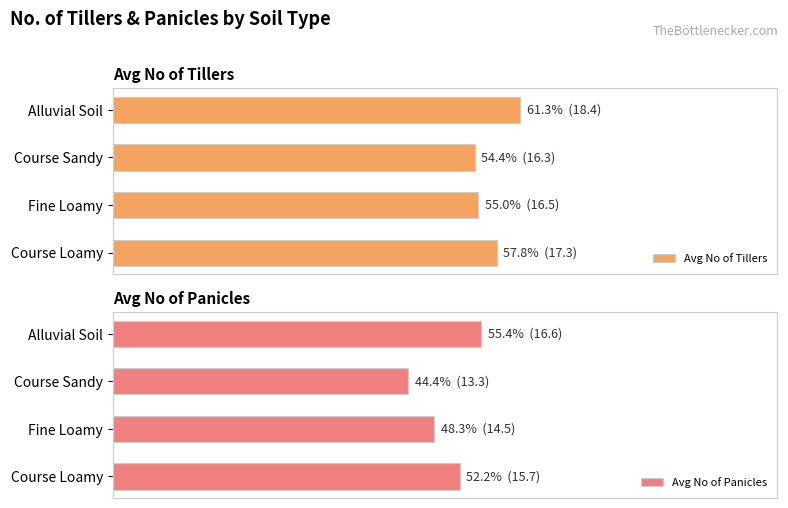

What is the sum of the Avg No of Tillers values at Course Sandy and Course Loamy?

112.2